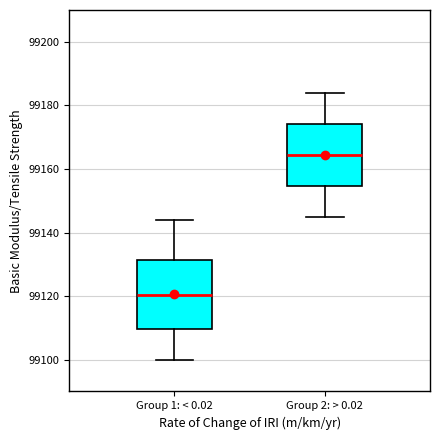

Reading left to right, read every box against the y-axis: the position of its median line, the range the box covers, and the ends of its whiskers. The values are not printed on the chart, so give them approximately, as read against the axis.

Group 1: < 0.02: median 99120, box 99110 to 99132, whiskers 99100 to 99144
Group 2: > 0.02: median 99164, box 99154 to 99174, whiskers 99146 to 99184